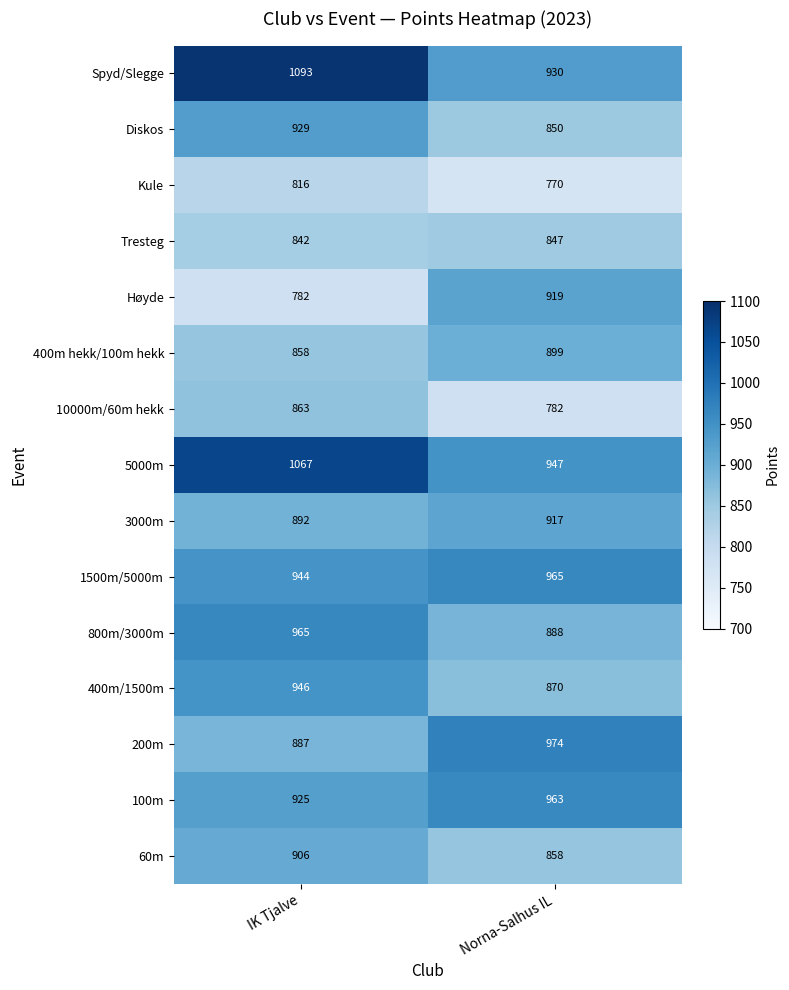

What is the greatest value displayed?

1093